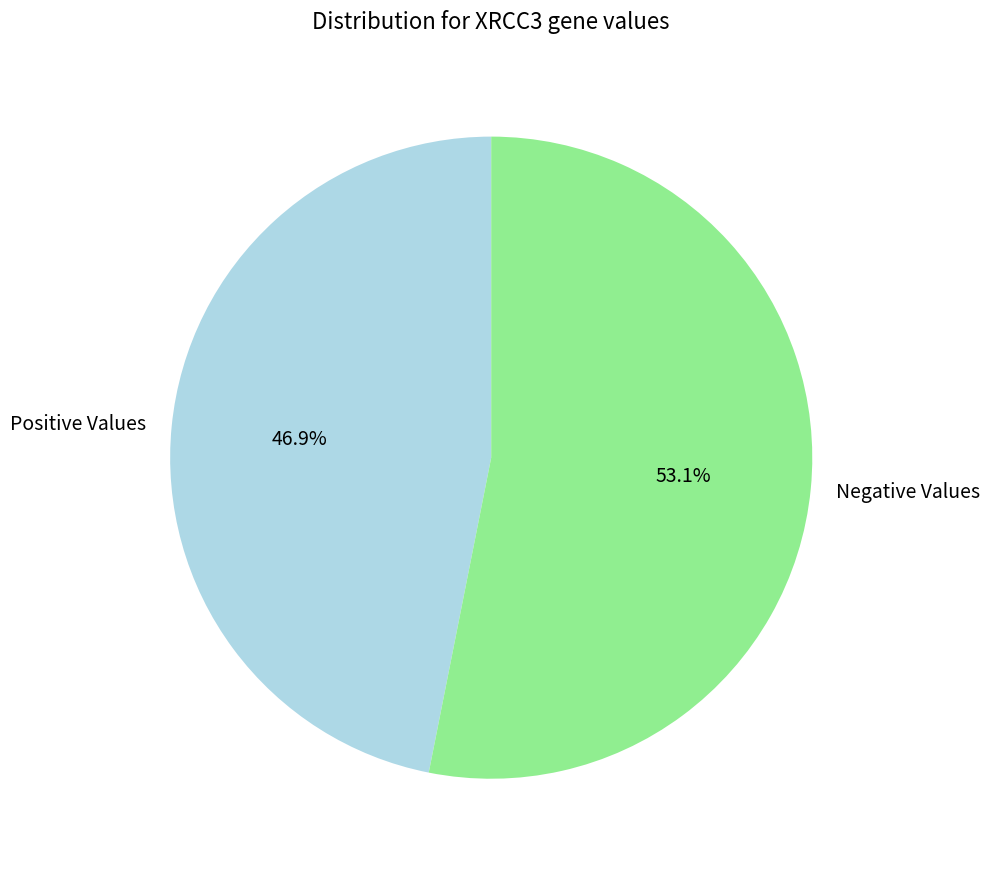

What percentage do Positive Values and Negative Values together represent?

100.0%